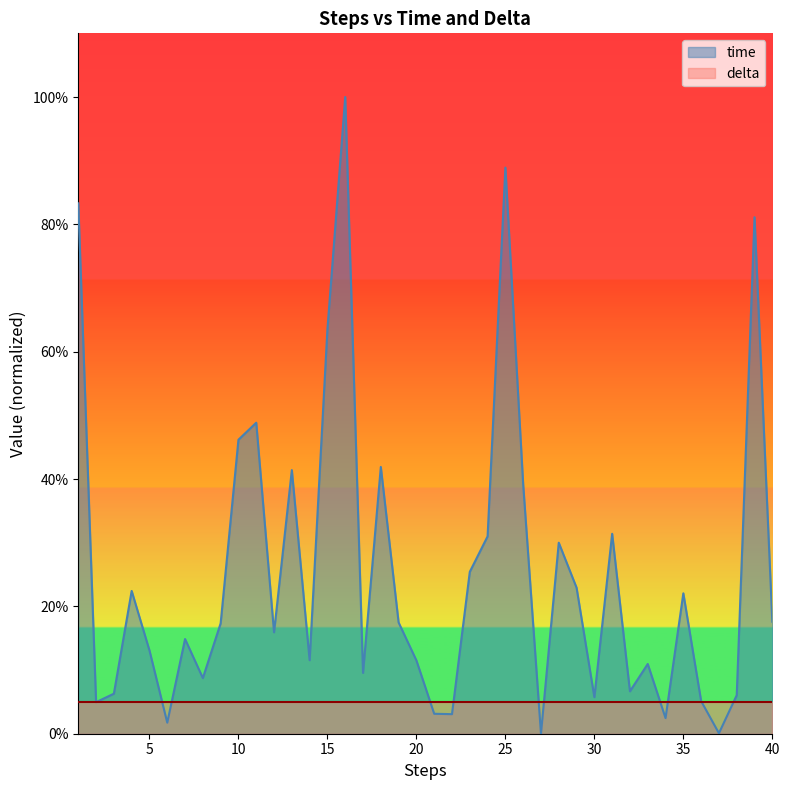

The chart shows a value of 0.2 at 19. True or false?

True